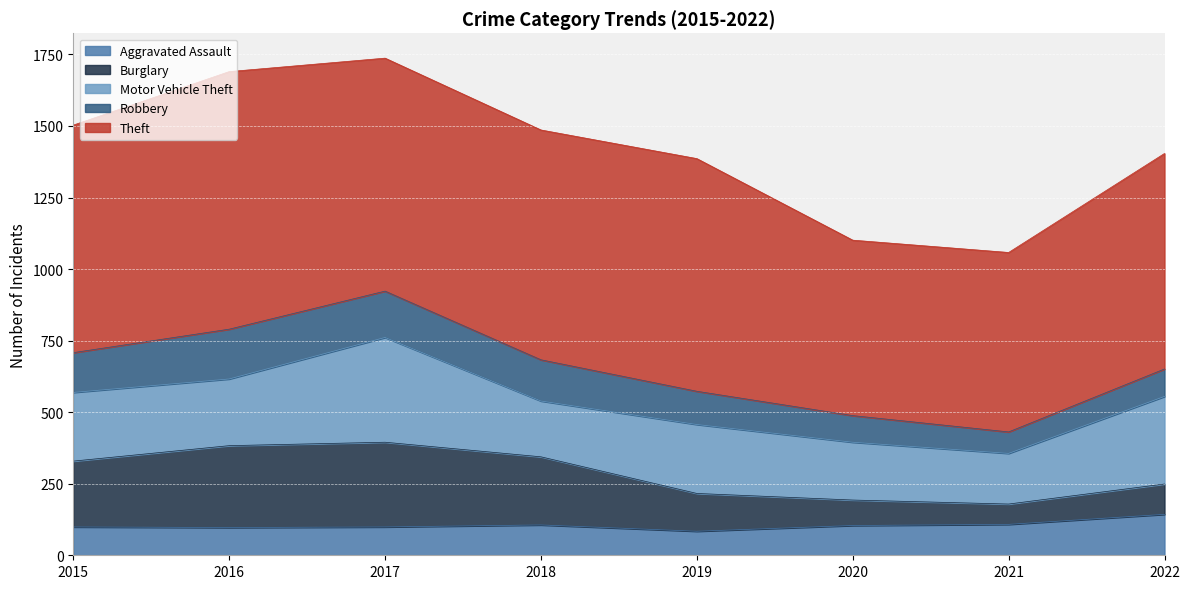

What is the difference between the second highest and second lowest values in the Aggravated Assault series?

11